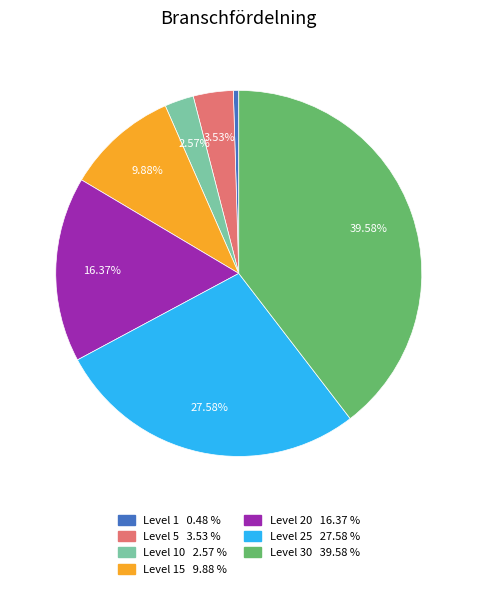

Is there a majority slice in this chart?

No